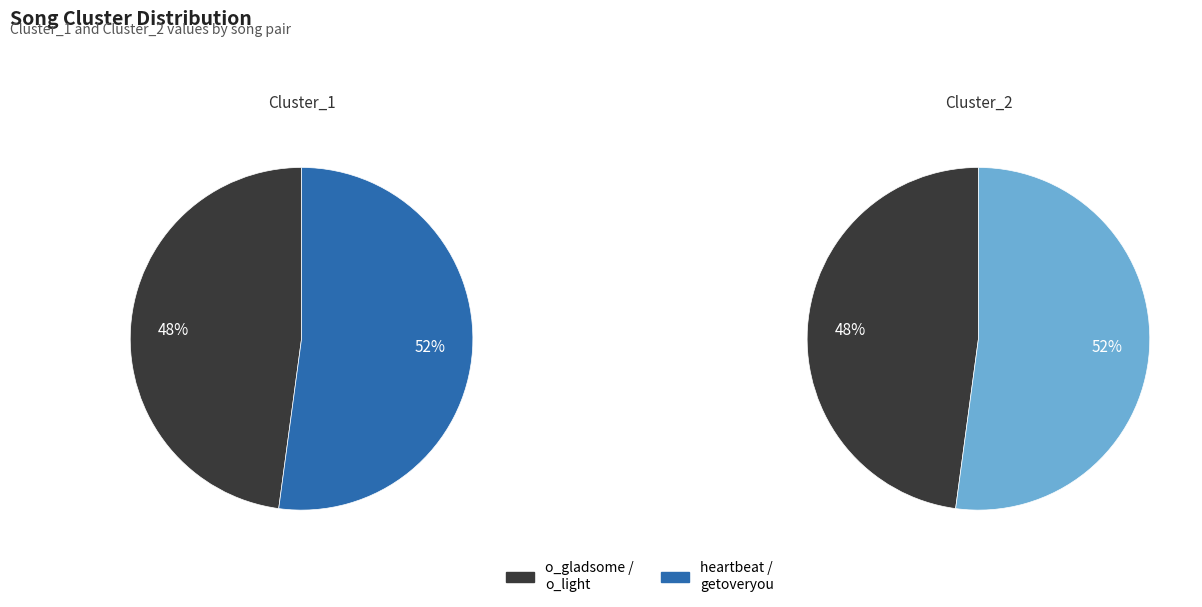

Between o_gladsome / o_light and heartbeat / getoveryou, which series saw the biggest shift?

Cluster_1